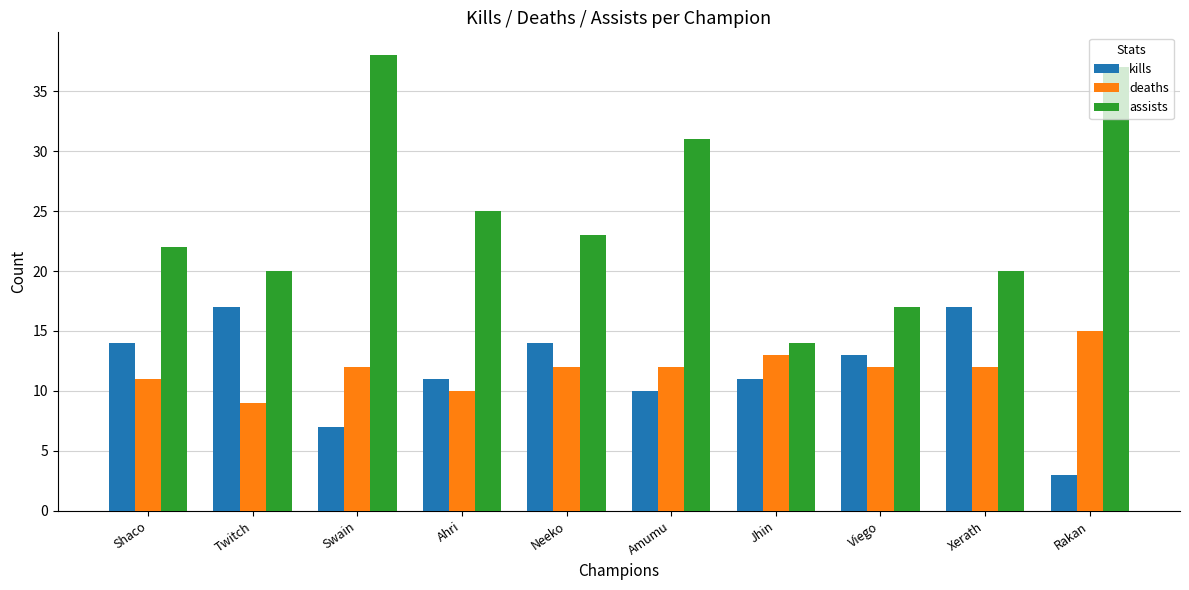

At which category does the chart reach its peak across all series?

Swain